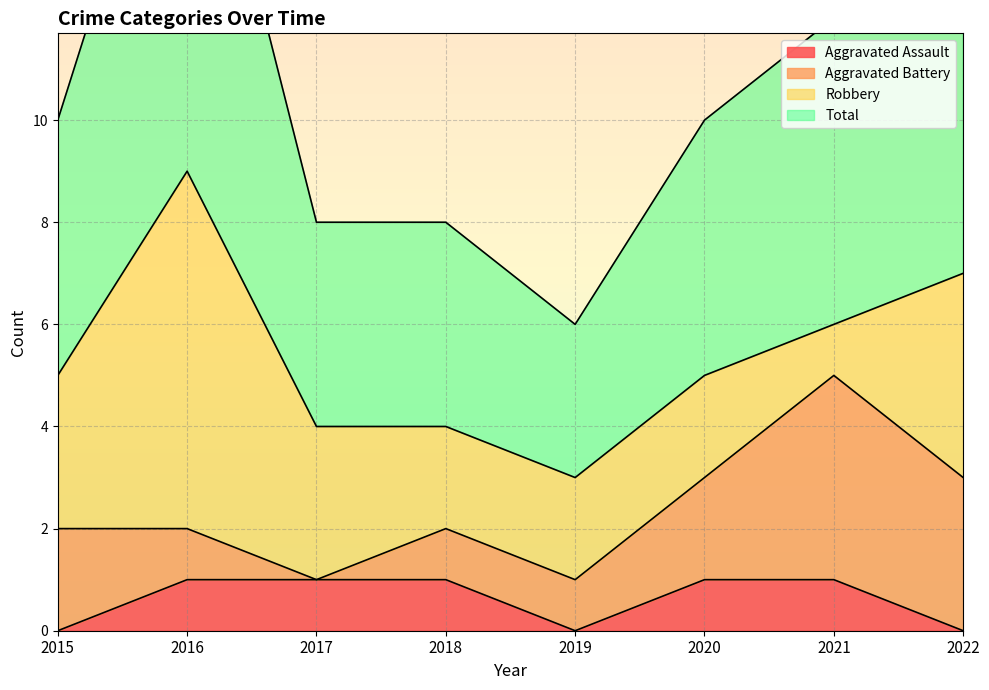

The Aggravated Assault series shows -1 at 2022. True or false?

False